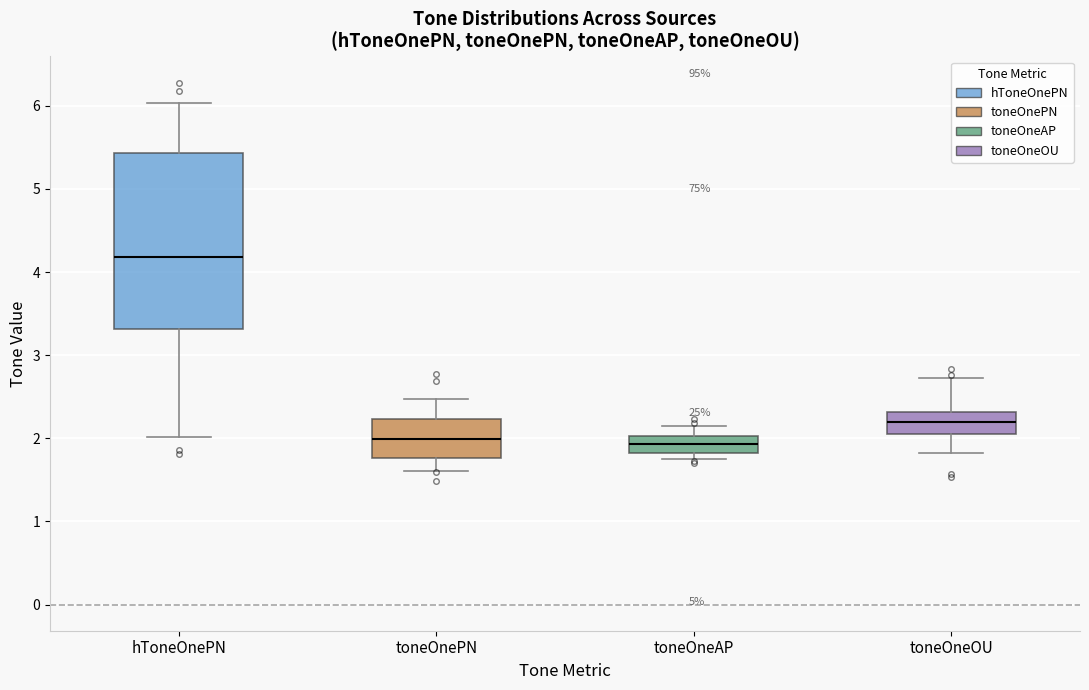

Reading left to right, read every box against the y-axis: the position of its median line, the range the box covers, and the ends of its whiskers. The values are not printed on the chart, so give them approximately, as read against the axis.

hToneOnePN: median 4.2, box 3.3 to 5.4, whiskers 2.0 to 6.0
toneOnePN: median 2.0, box 1.8 to 2.2, whiskers 1.6 to 2.5
toneOneAP: median 1.9, box 1.8 to 2.0, whiskers 1.7 to 2.2
toneOneOU: median 2.2, box 2.1 to 2.3, whiskers 1.8 to 2.7